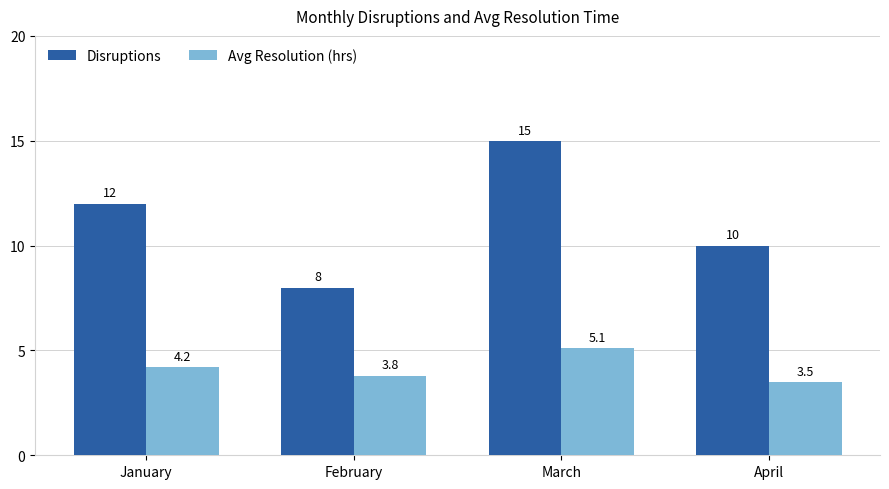

Reading right to left, what are all the values shown in this chart?

Disruptions: April=10.0	March=15.0	February=8.0	January=12.0
Avg Resolution (hrs): April=3.5	March=5.1	February=3.8	January=4.2